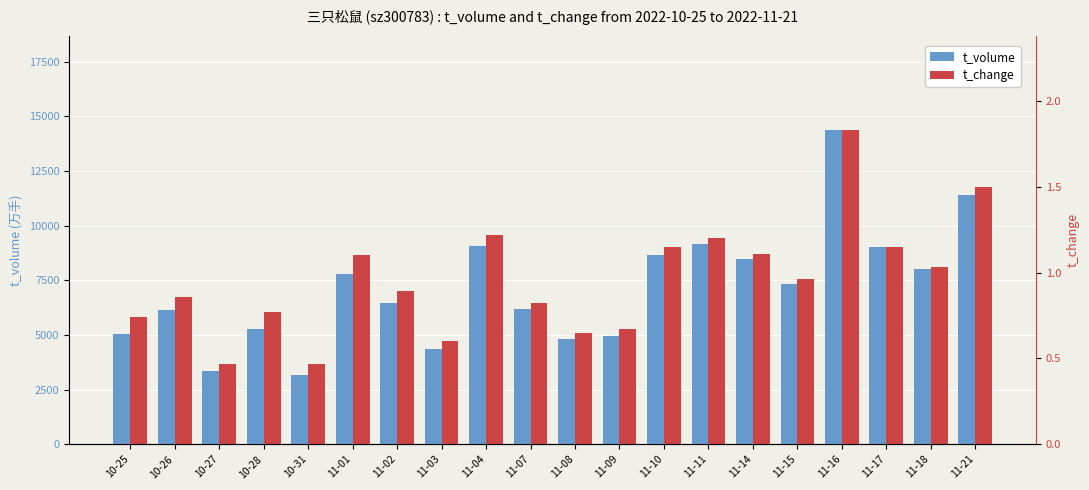

Rank the series by their average value, from highest to lowest.

t_change, t_volume